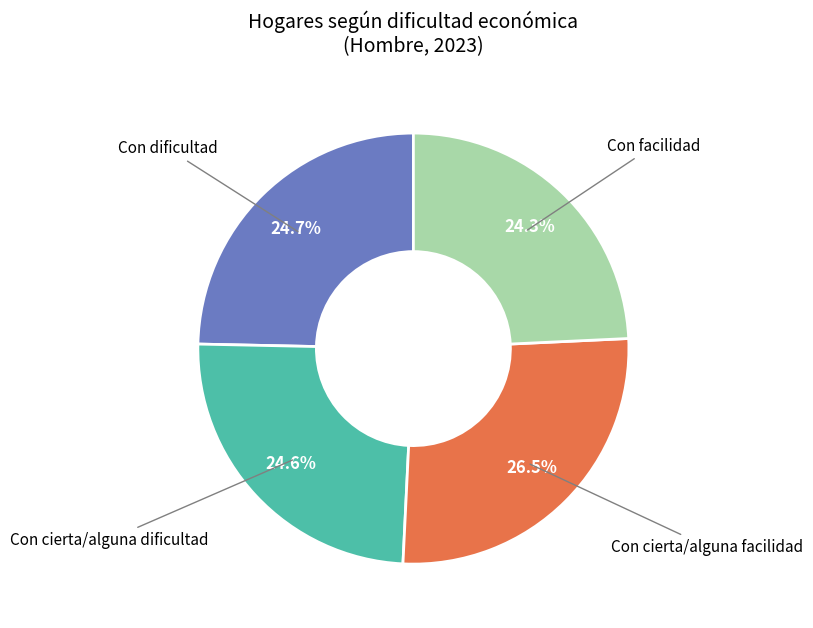

Is there a majority slice in this chart?

No